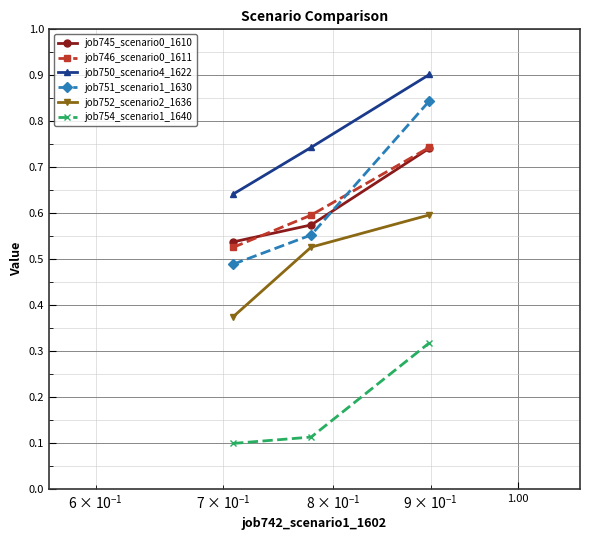

At how many categories does at least one series exceed 0?

3